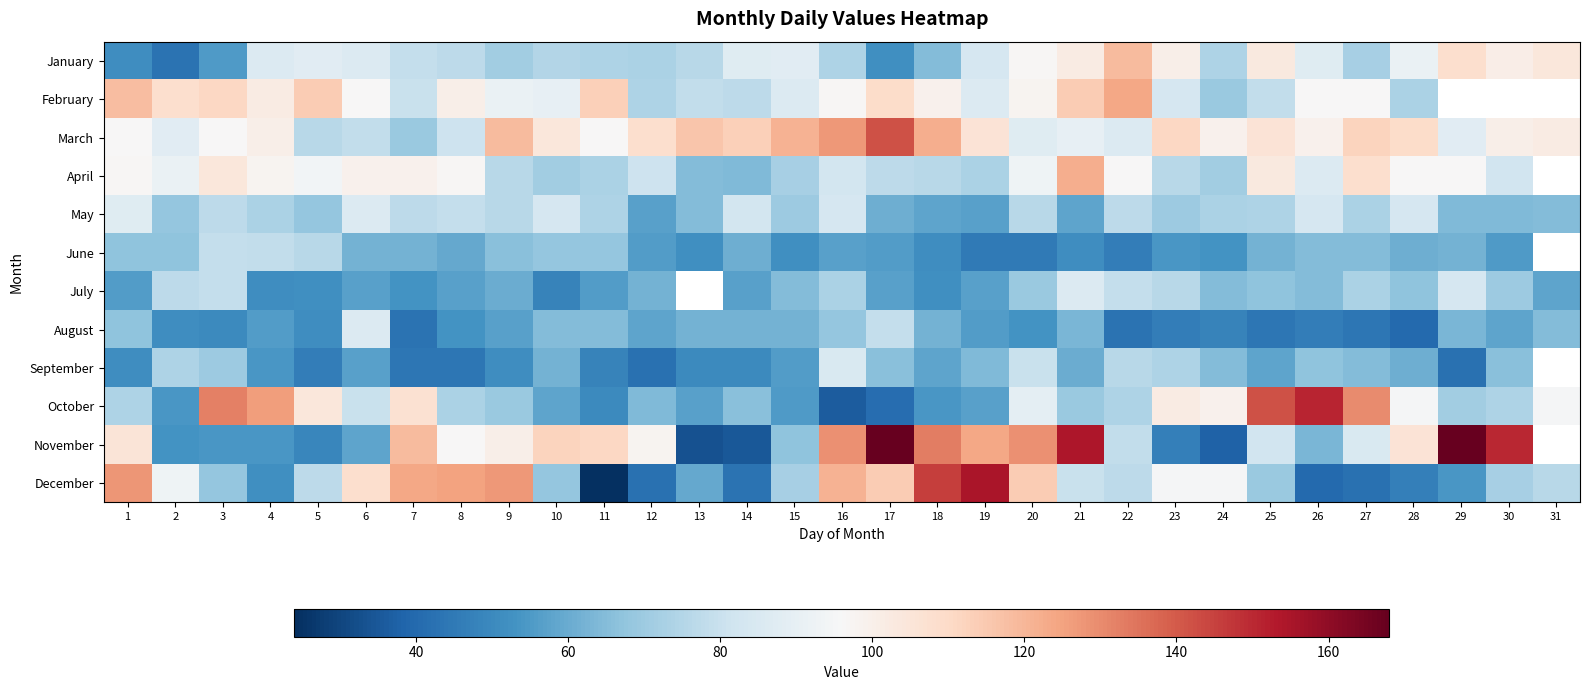

Between 12 and 17, which series saw the biggest shift?

December